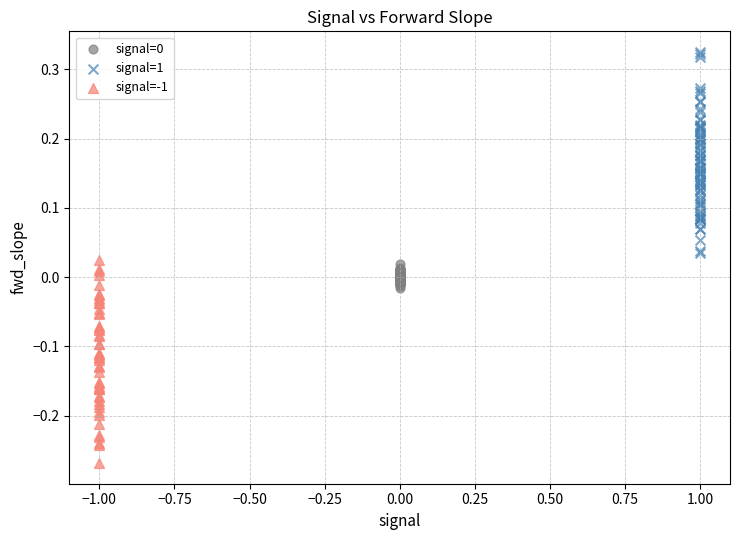

Which series contains the lowest Y value?

signal=-1